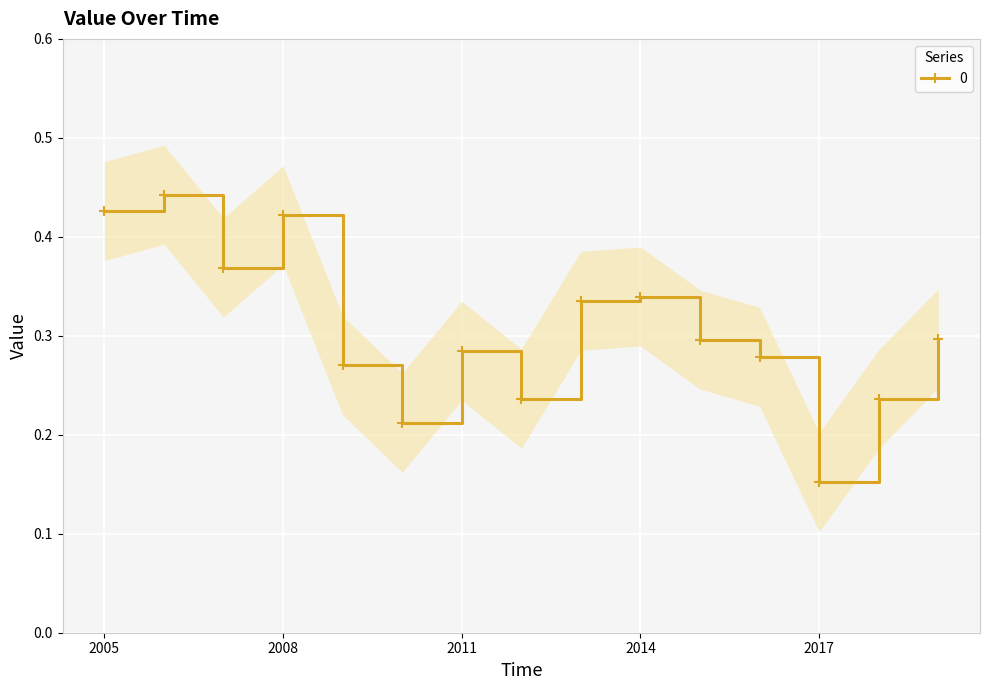

Is it true that the value at 2015-06-15 is 0.5?

False